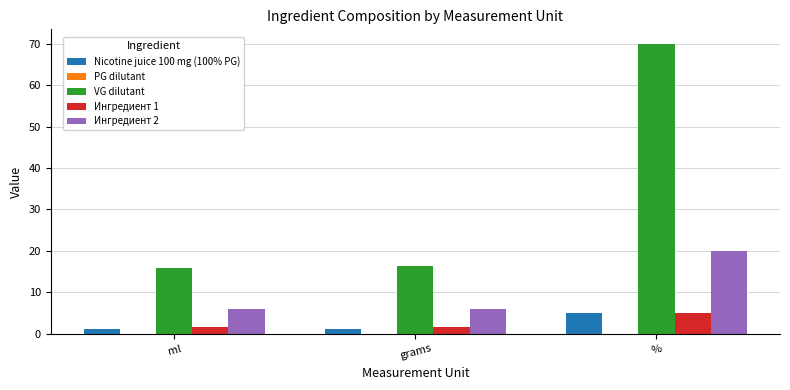

Are the bars horizontal?

No